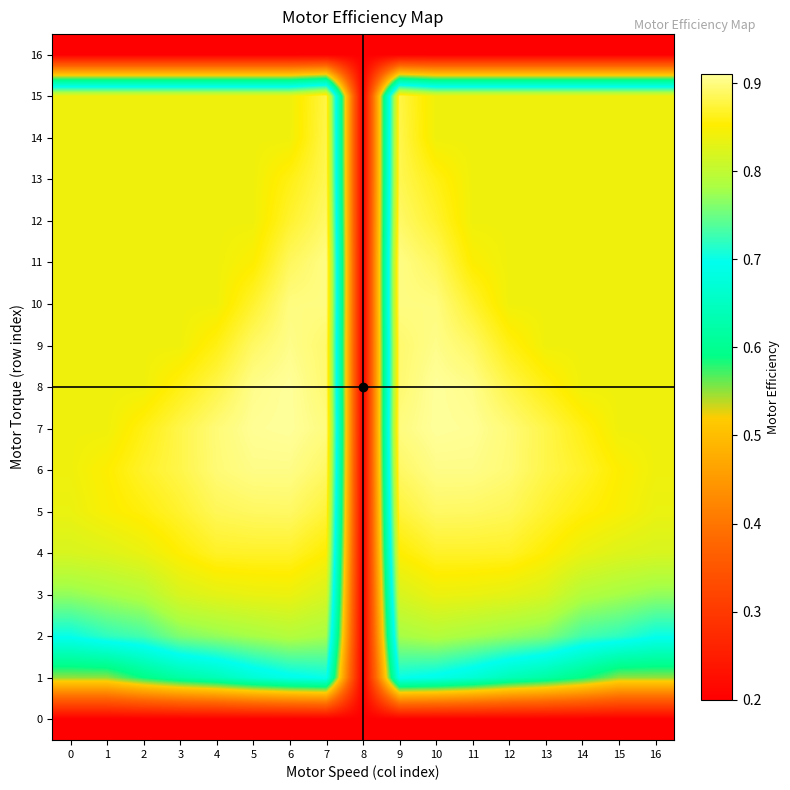

Which category has the highest value across all series?

6